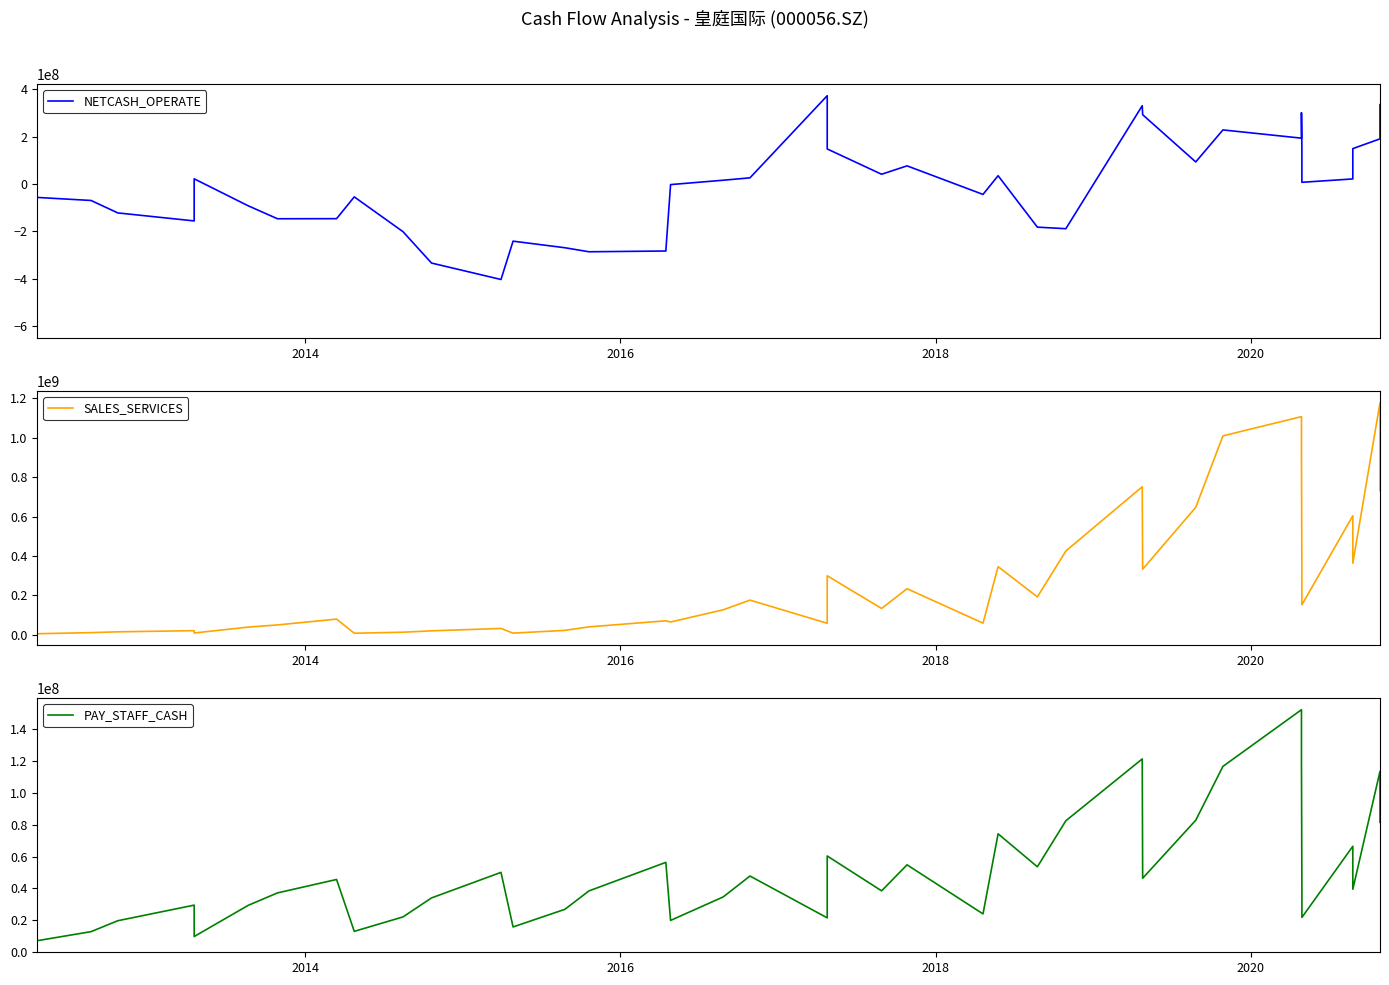

How many lines are shown in the chart?

3